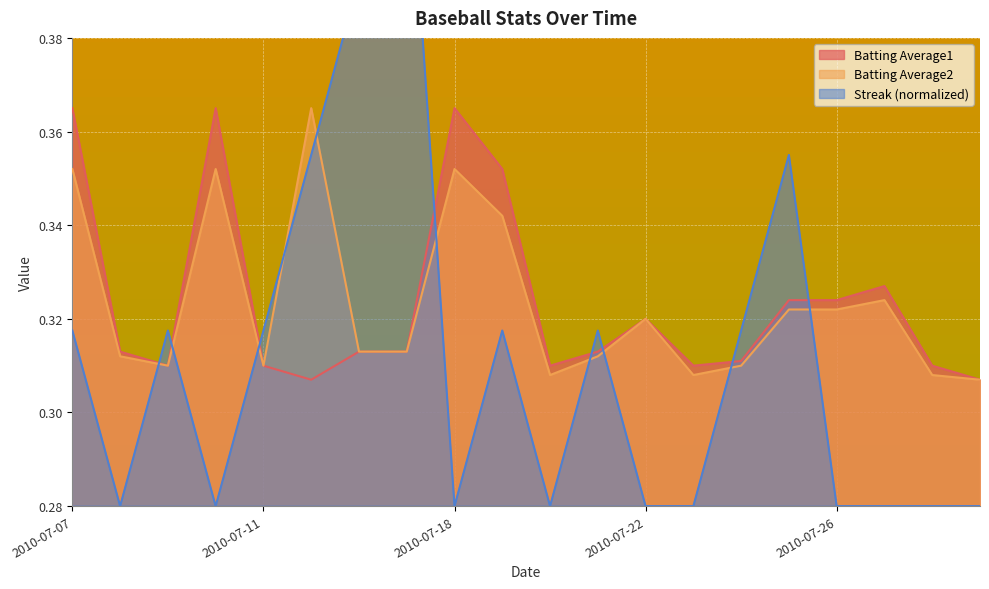

How many times do Streak and Batting Average1 cross each other?

8